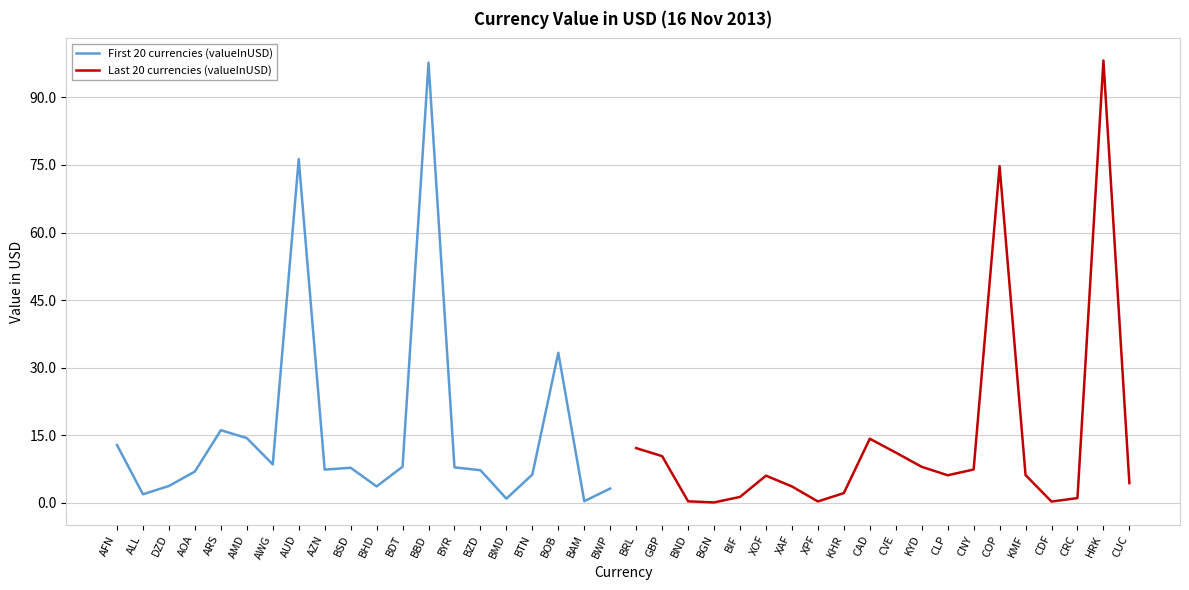

What is the difference between the maximum and second lowest values in the First 20 currencies (valueInUSD) series?

96.8